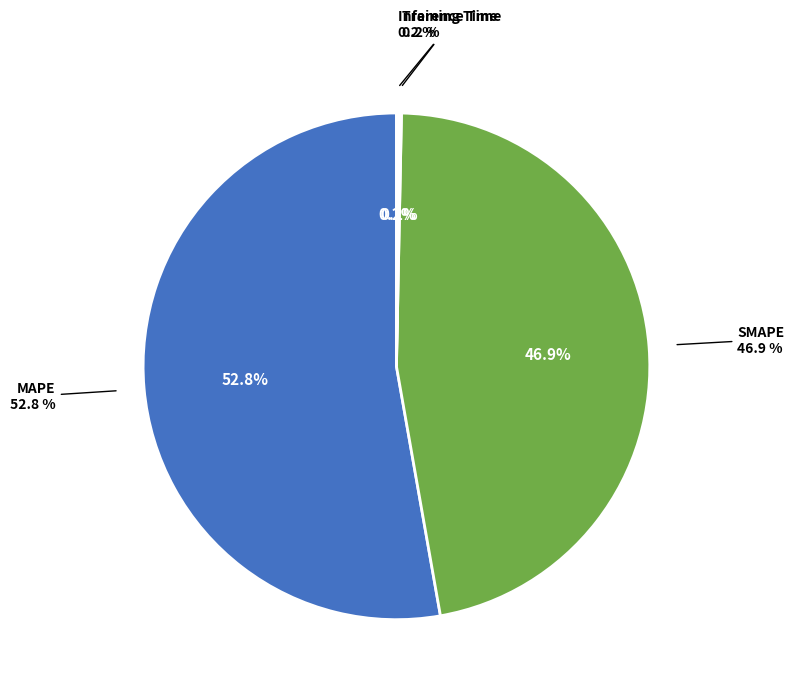

True or false: MAPE accounts for 60% of the total.

False